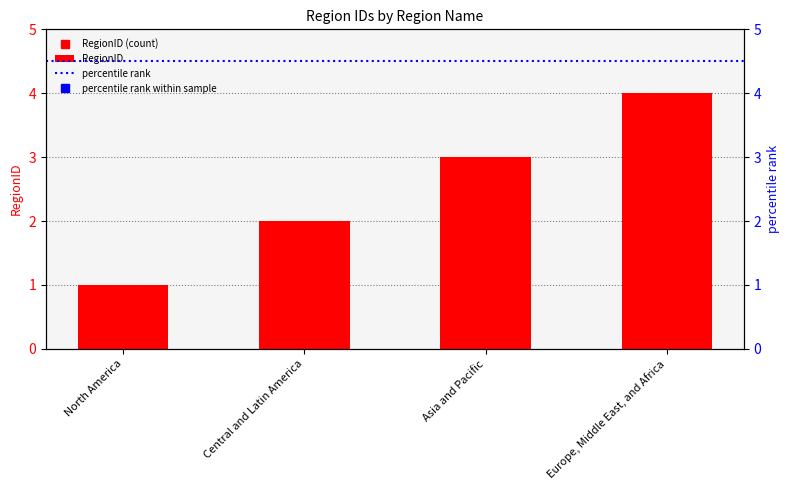

At which category does the chart reach its minimum across all series?

North America